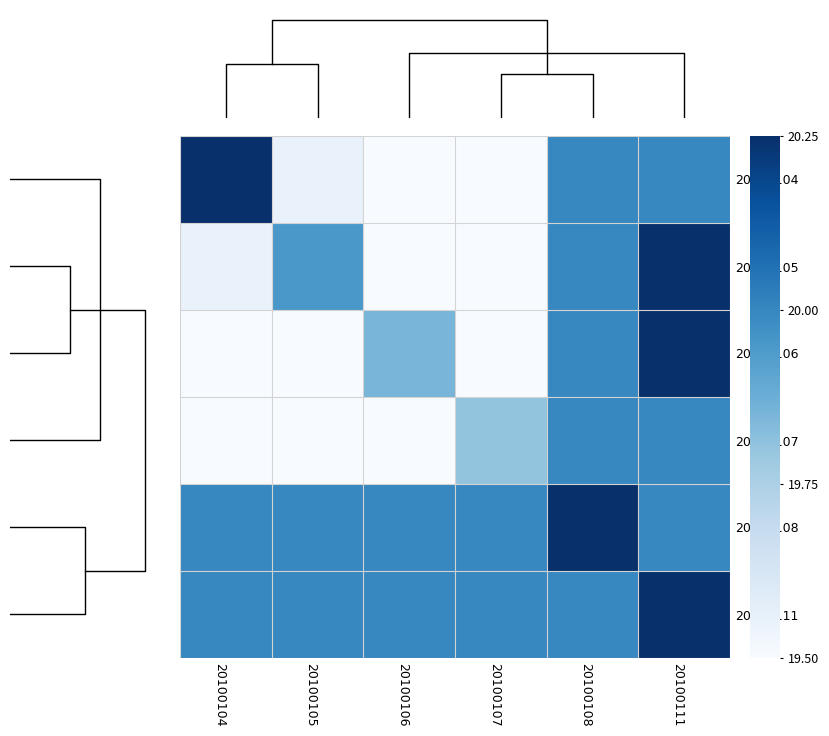

At how many categories does at least one series exceed 19?

6